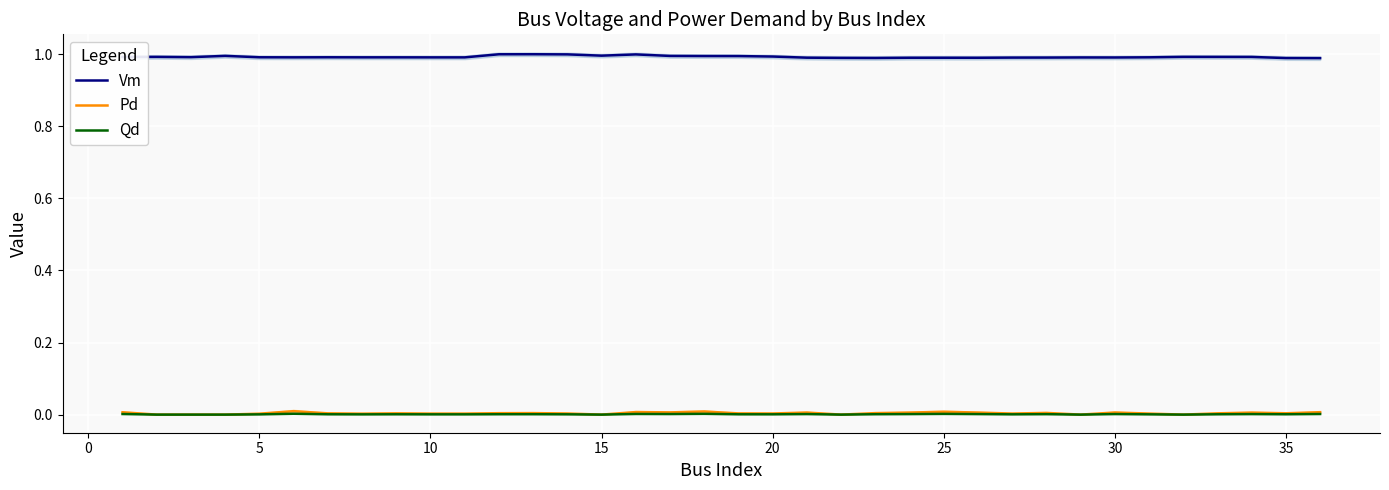

The value of Vm at 35 is 1.0. True or false?

True